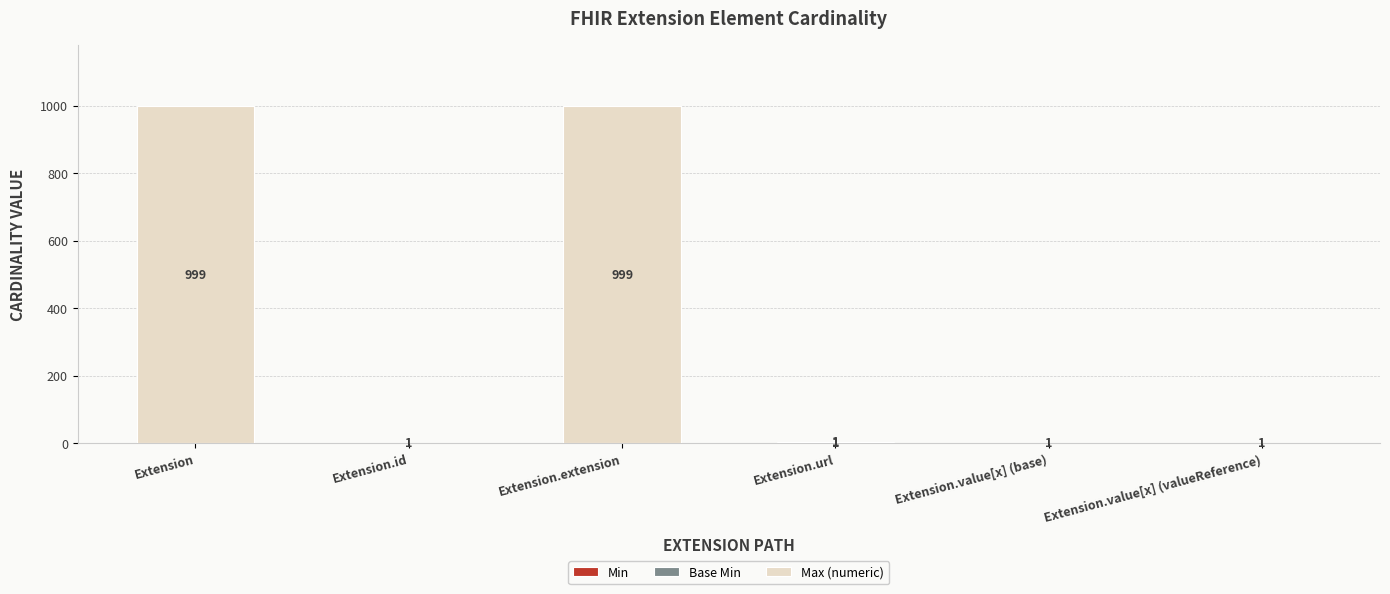

What is the total value across all series at Extension?

999